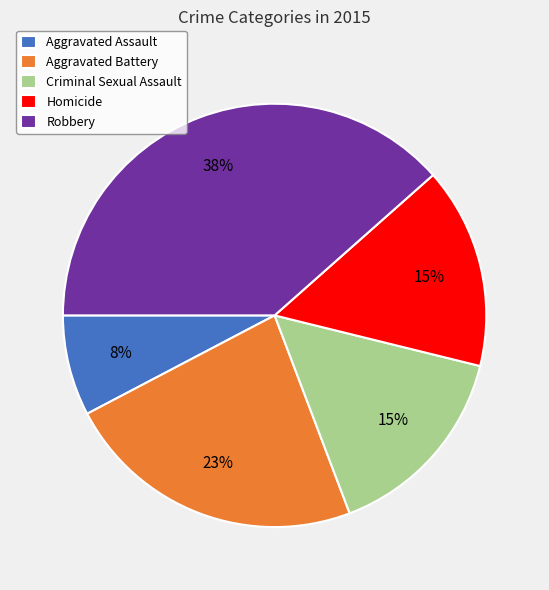

Approximately how many times larger is the value at Aggravated Assault compared to Aggravated Battery?

0.3